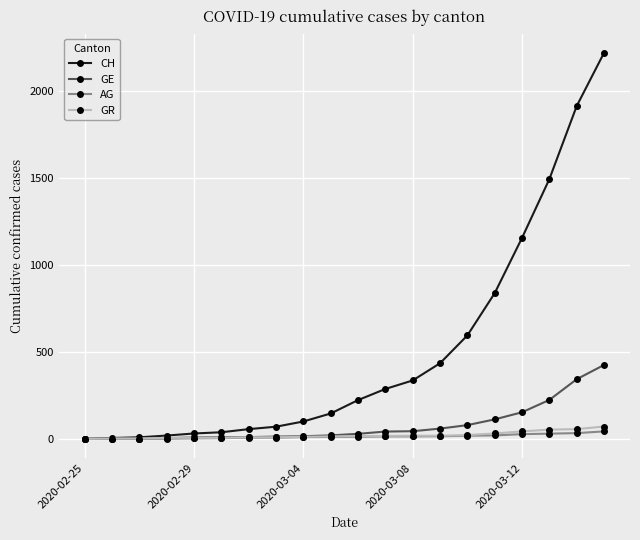

What is the difference between the maximum and second lowest values in the GR series?

69